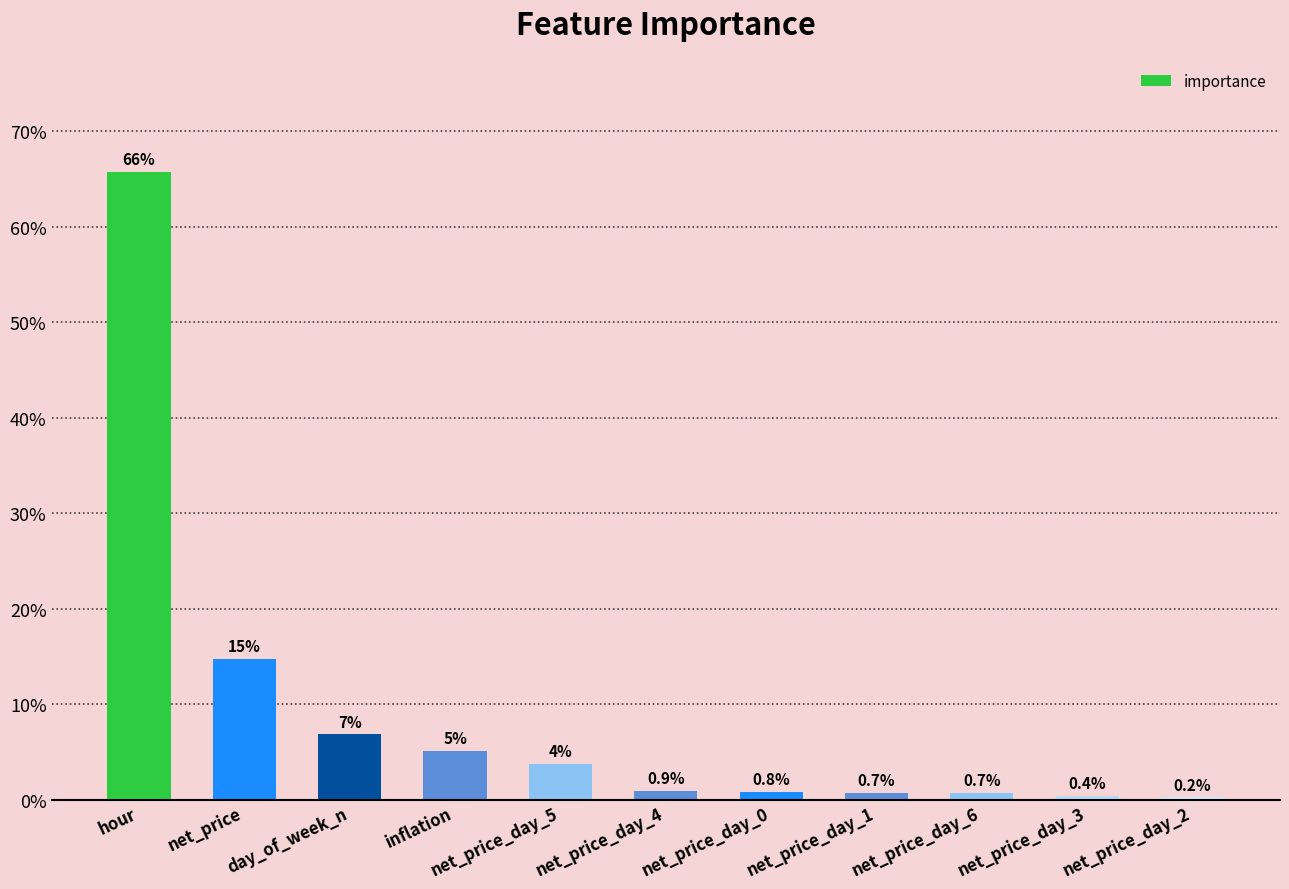

How many distinct data groups are displayed?

1